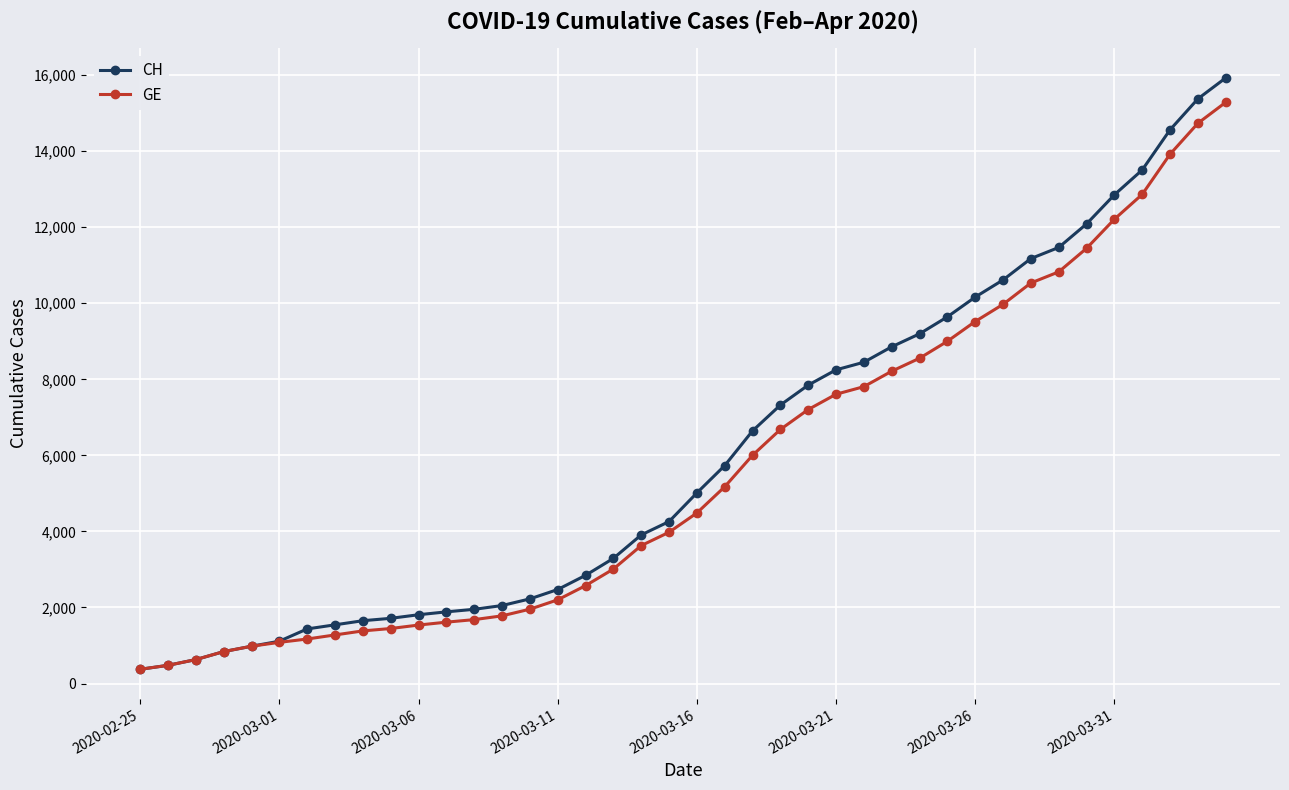

What is the lowest value of the CH series?

375